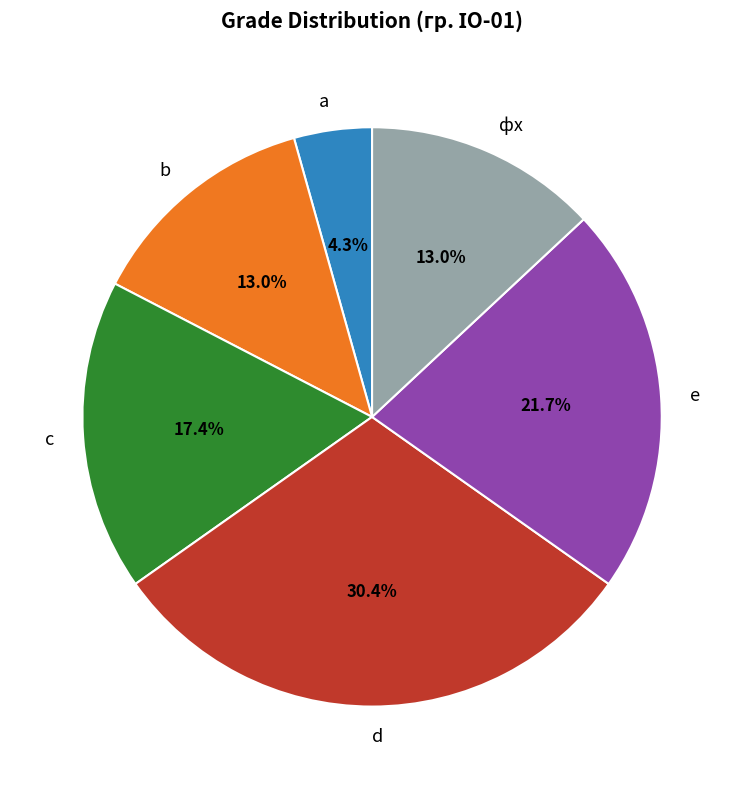

To the nearest percent, what is the difference between the largest and smallest slice percentages?

26%